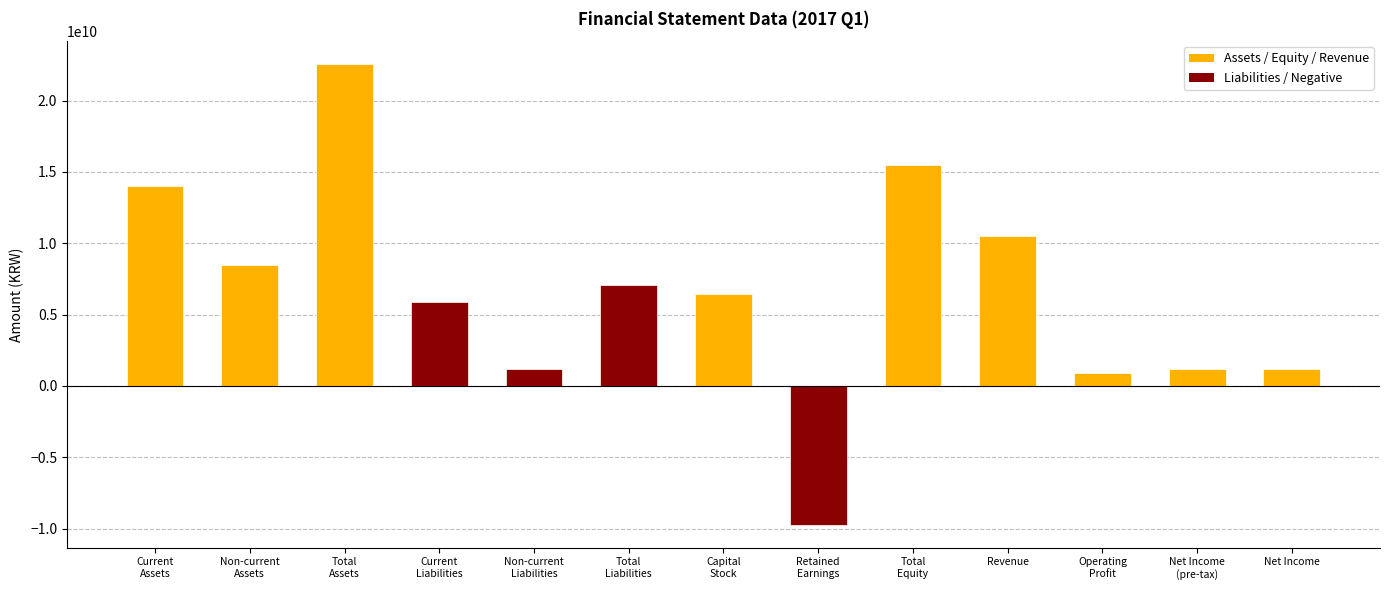

At which label does the data first exceed 6437635000?

Current
Assets